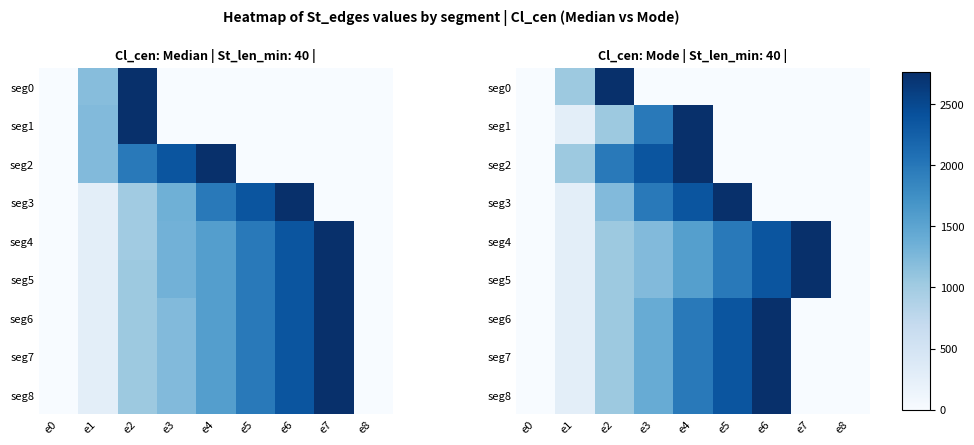

What is the difference between the second highest and second lowest values in the seg4 series?

2368